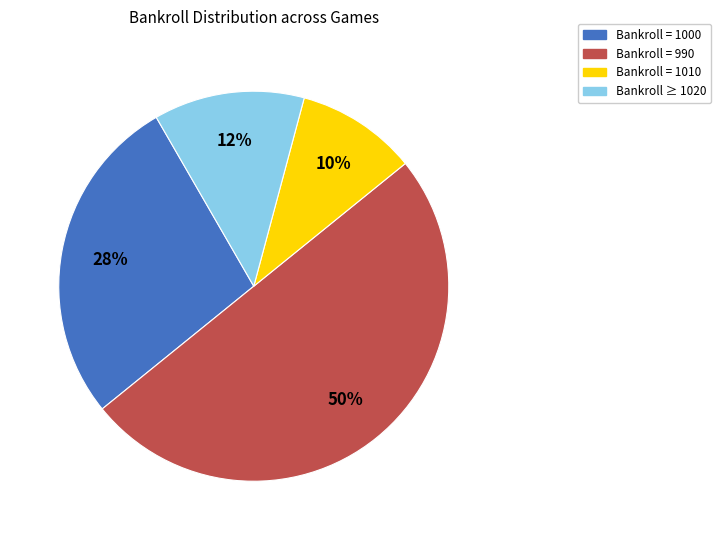

To the nearest percent, what is the difference between the largest and smallest slice percentages?

40%